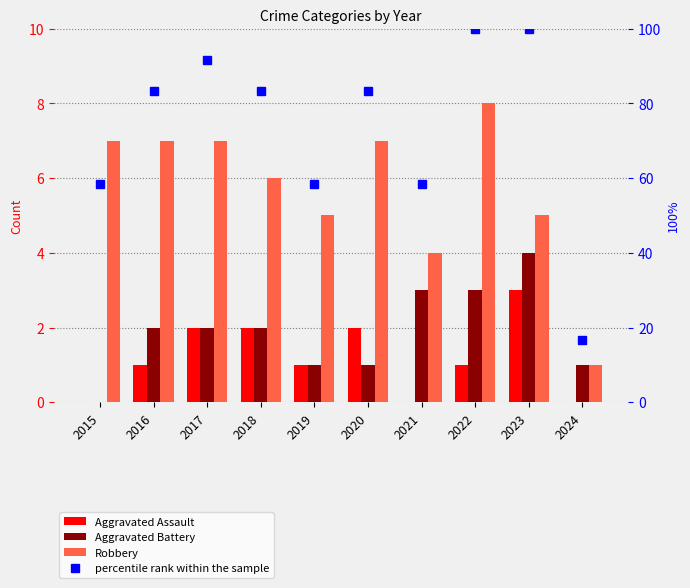

What is the highest value of the Aggravated Assault series?

3.0